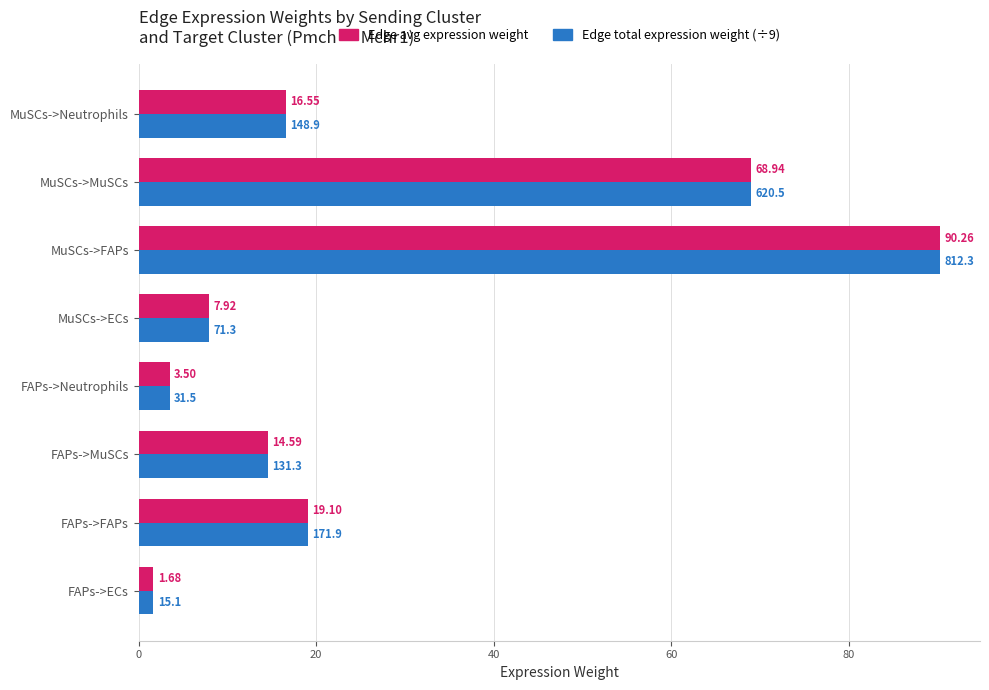

At which category is the sum across all series the highest?

MuSCs->FAPs